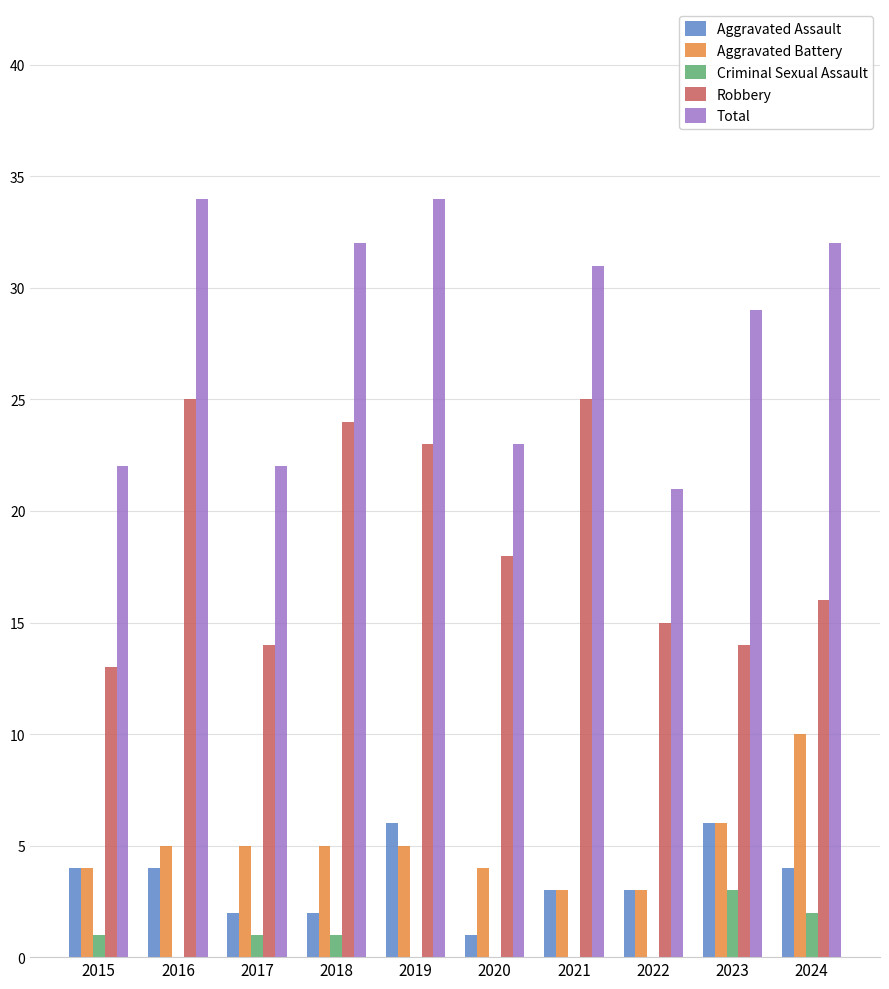

Are the bars horizontal?

No